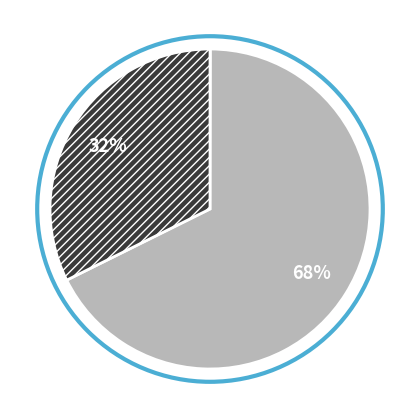

Does any single category account for the majority?

Yes